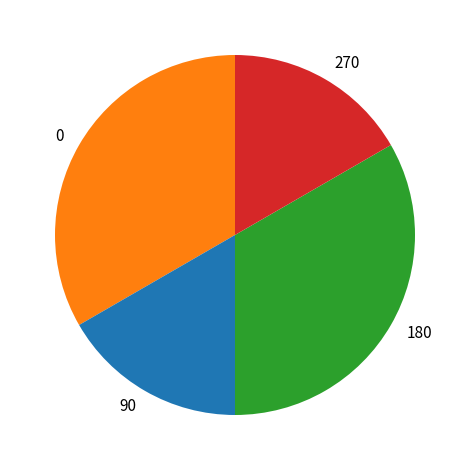

Does 90 account for over 50% of the chart?

No